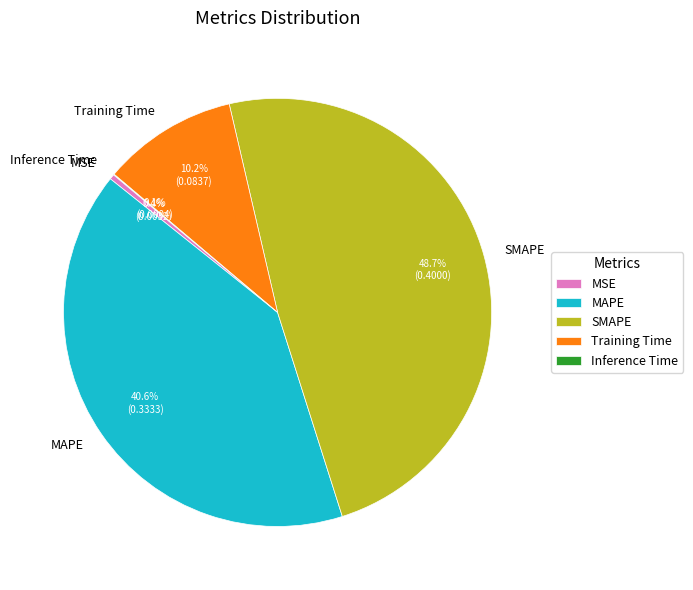

To the nearest percent, what percentage of the pie is MAPE?

41%